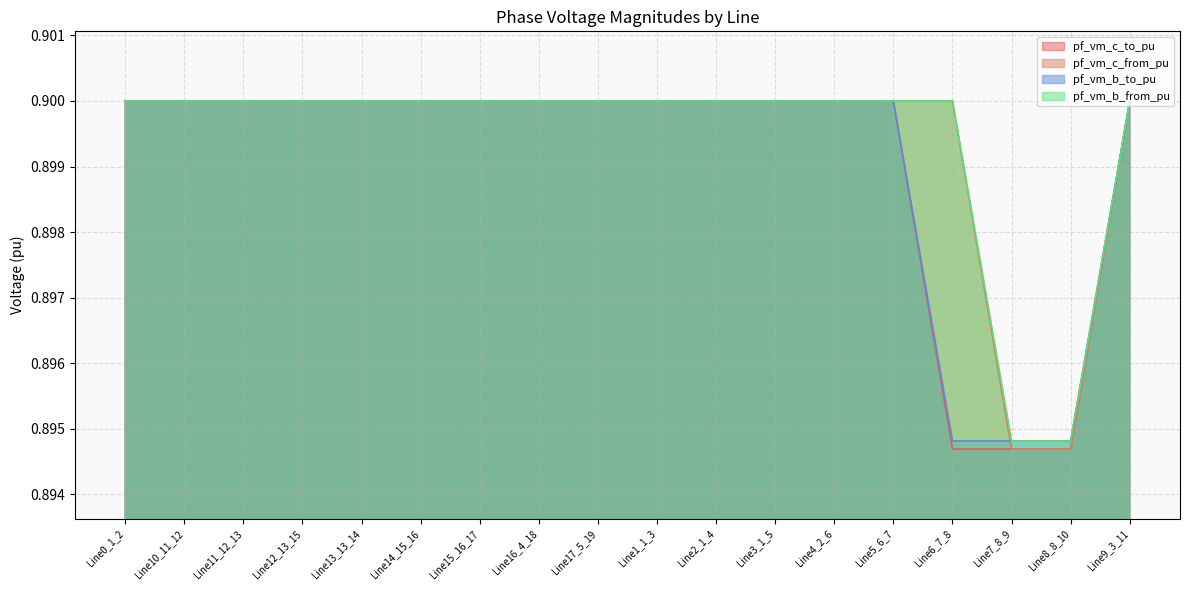

What value does the pf_vm_c_to_pu series have at Line3_1_5?

0.9